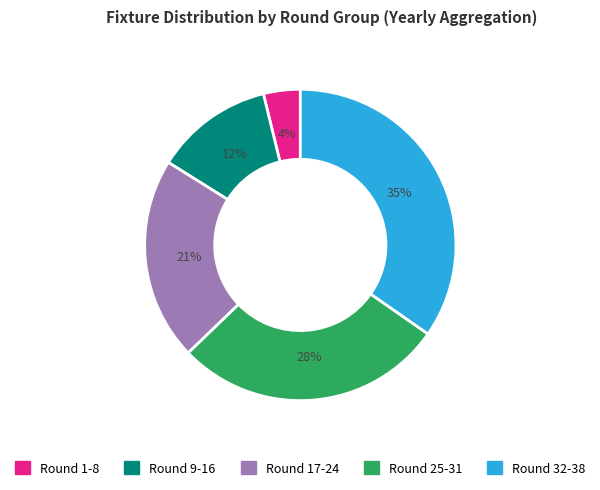

Does Round 32-38 account for over 50% of the chart?

No